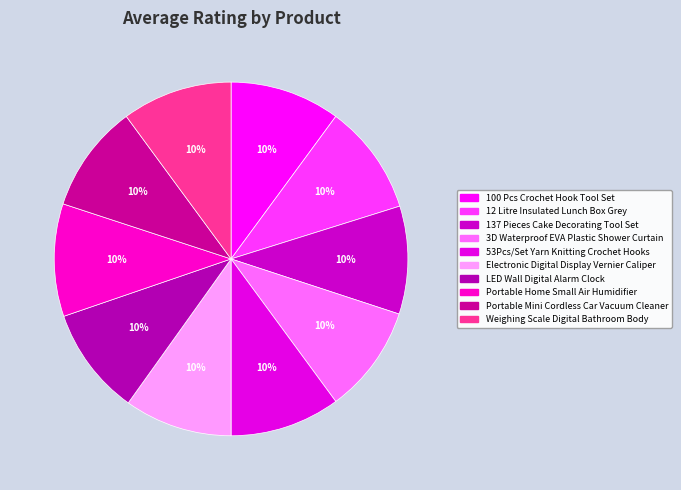

Rank the categories by value from highest to lowest.

Portable Home Small Air Humidifier, 100 Pcs Crochet Hook Tool Set, 12 Litre Insulated Lunch Box Grey, 53Pcs/Set Yarn Knitting Crochet Hooks, Weighing Scale Digital Bathroom Body, 137 Pieces Cake Decorating Tool Set, 3D Waterproof EVA Plastic Shower Curtain, Electronic Digital Display Vernier Caliper, LED Wall Digital Alarm Clock, Portable Mini Cordless Car Vacuum Cleaner